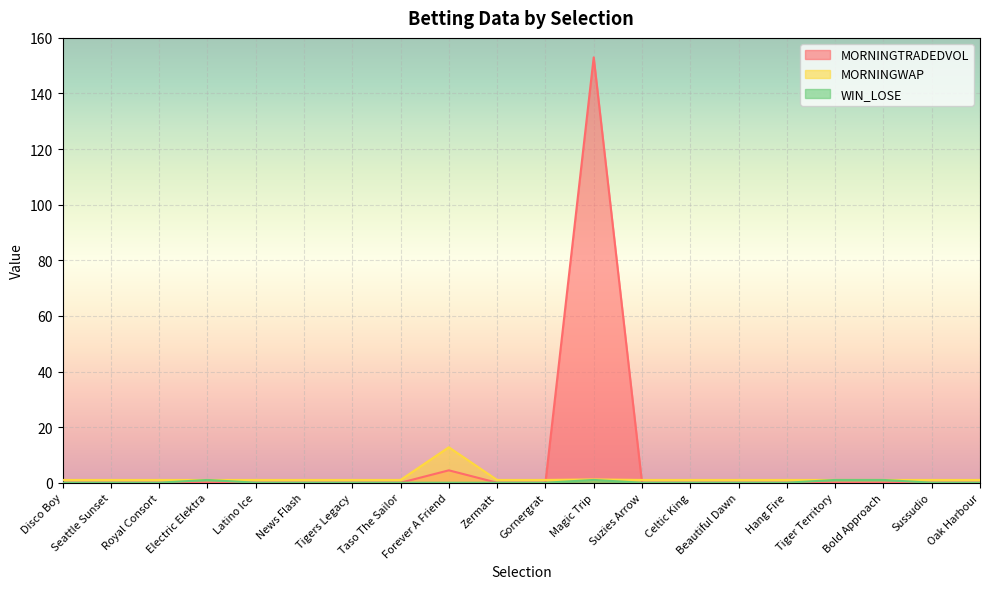

Where is the first local maximum for MORNINGTRADEDVOL?

Forever A Friend